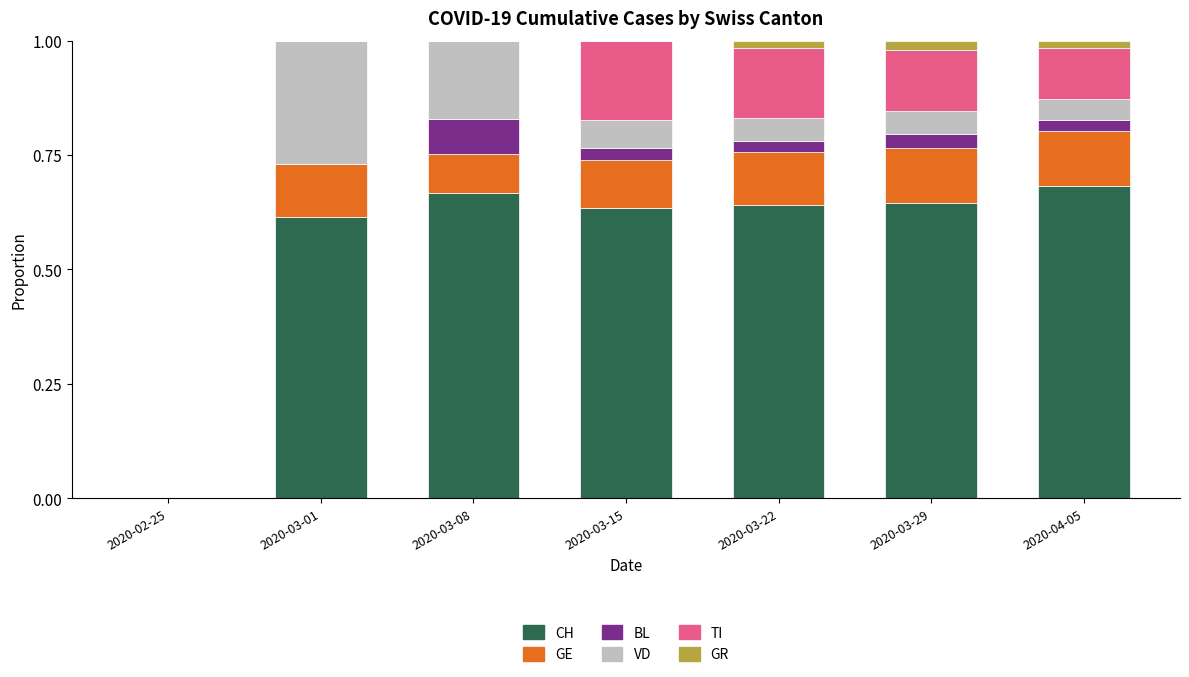

The value of CH at 2020-04-05 is 0.3. True or false?

False